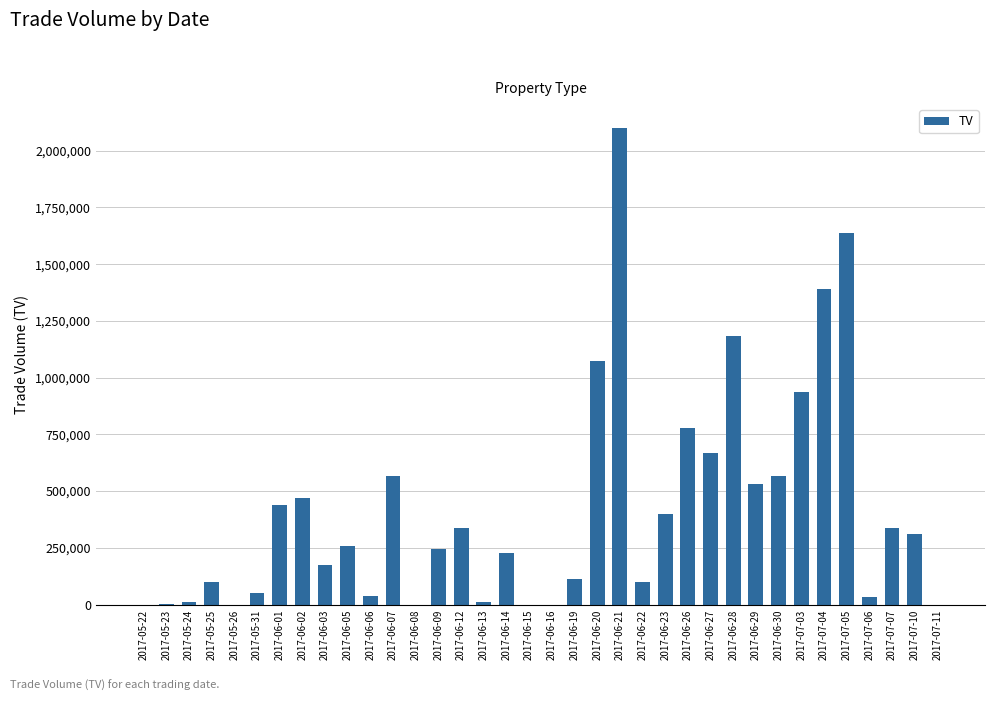

Read the value at 2017-06-23, to the nearest 10.

400000